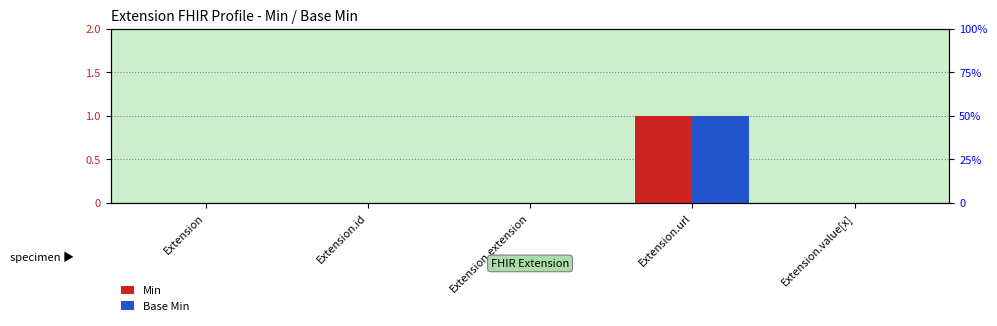

True or false: Base Min has a value of 0 at Extension.url.

False